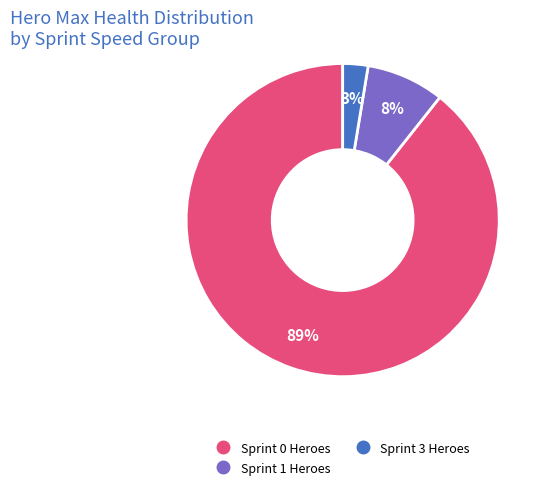

Is there a majority slice in this chart?

Yes